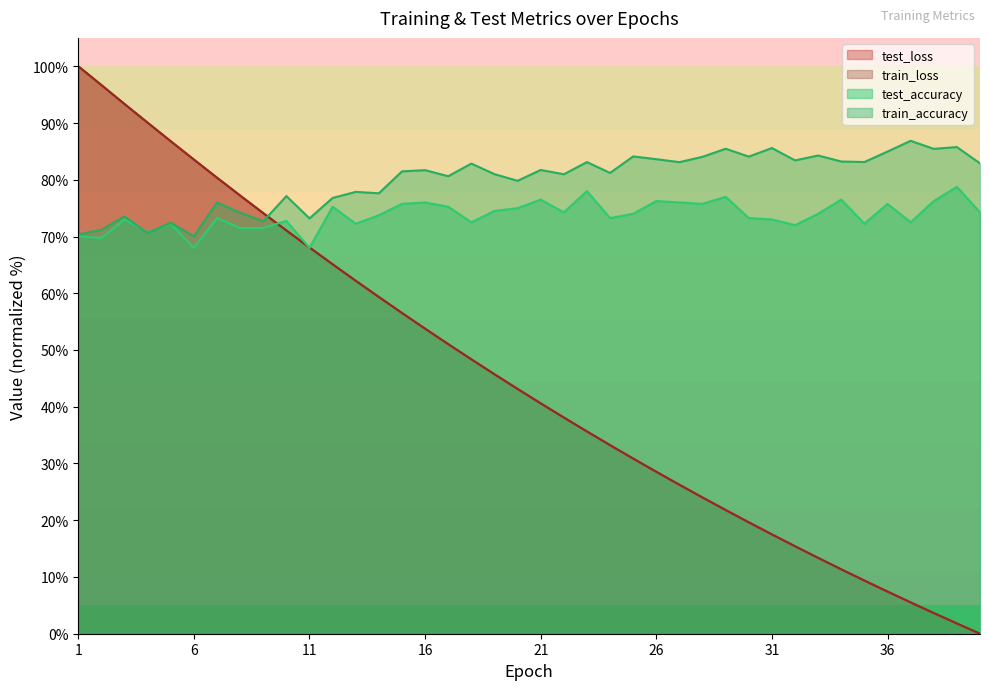

Reading right to left, transcribe all the data shown in this chart.

test_loss: 40=0.0	39=1.8	38=3.6	37=5.5	36=7.4	35=9.4	34=11.3	33=13.4	32=15.4	31=17.5	30=19.6	29=21.8	28=24.0	27=26.3	26=28.5	25=30.9	24=33.2	23=35.6	22=38.1	21=40.6	20=43.1	19=45.7	18=48.4	17=51.0	16=53.8	15=56.5	14=59.3	13=62.2	12=65.1	11=68.1	10=71.1	9=74.1	8=77.2	7=80.4	6=83.6	5=86.8	4=90.1	3=93.3	2=96.7	1=100.0
train_loss: 40=0.0	39=1.8	38=3.6	37=5.5	36=7.4	35=9.4	34=11.3	33=13.4	32=15.4	31=17.5	30=19.6	29=21.8	28=24.0	27=26.2	26=28.5	25=30.9	24=33.2	23=35.6	22=38.1	21=40.6	20=43.1	19=45.7	18=48.4	17=51.0	16=53.8	15=56.5	14=59.3	13=62.2	12=65.1	11=68.1	10=71.1	9=74.1	8=77.2	7=80.4	6=83.6	5=86.8	4=90.1	3=93.3	2=96.7	1=100.0
test_accuracy: 40=74.2	39=78.7	38=76.3	37=72.5	36=75.7	35=72.3	34=76.5	33=74.0	32=72.0	31=73.0	30=73.2	29=77.0	28=75.7	27=76.0	26=76.2	25=74.0	24=73.3	23=78.0	22=74.3	21=76.5	20=75.0	19=74.5	18=72.5	17=75.2	16=76.0	15=75.7	14=73.8	13=72.3	12=75.2	11=68.0	10=72.8	9=71.5	8=71.5	7=73.3	6=68.0	5=72.2	4=70.8	3=73.0	2=69.7	1=70.0
train_accuracy: 40=82.9	39=85.8	38=85.4	37=86.9	36=85.0	35=83.1	34=83.2	33=84.3	32=83.4	31=85.6	30=84.1	29=85.5	28=84.0	27=83.1	26=83.6	25=84.1	24=81.2	23=83.1	22=81.0	21=81.7	20=79.8	19=81.0	18=82.9	17=80.6	16=81.7	15=81.5	14=77.6	13=77.9	12=76.8	11=73.2	10=77.1	9=72.7	8=74.2	7=76.0	6=70.0	5=72.4	4=70.6	3=73.5	2=71.2	1=70.4